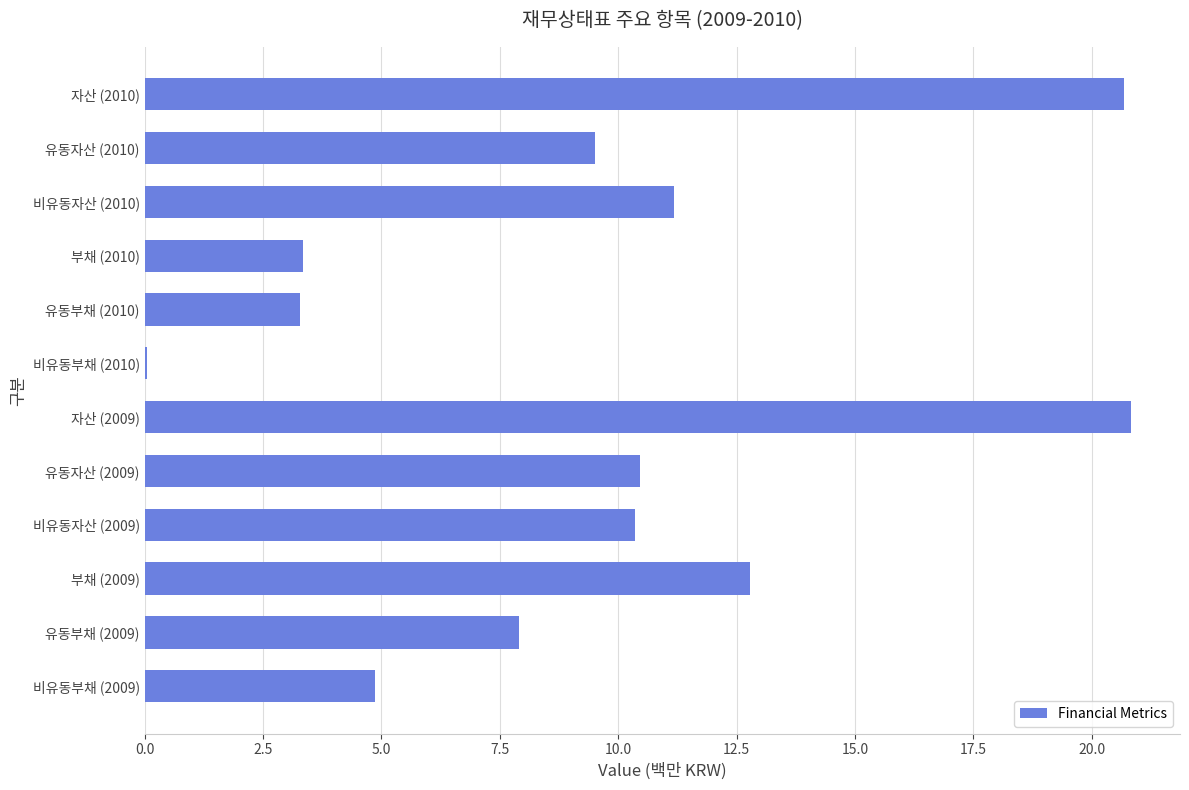

The chart shows a value of 9.5 at 유동자산 (2010). True or false?

True